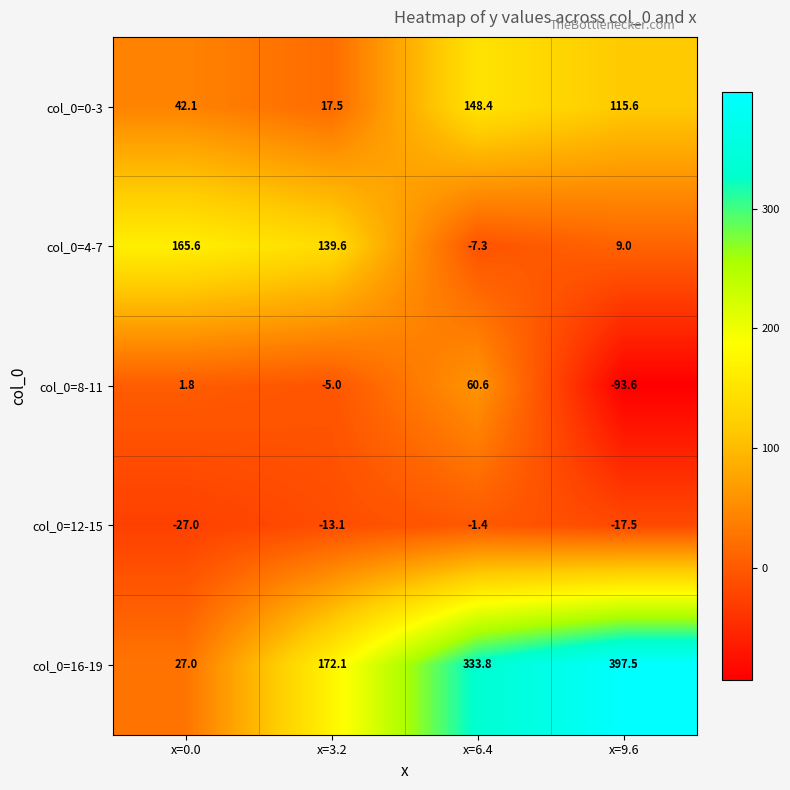

Is it true that col_0=4-7 equals 139.6 at x=3.2?

True